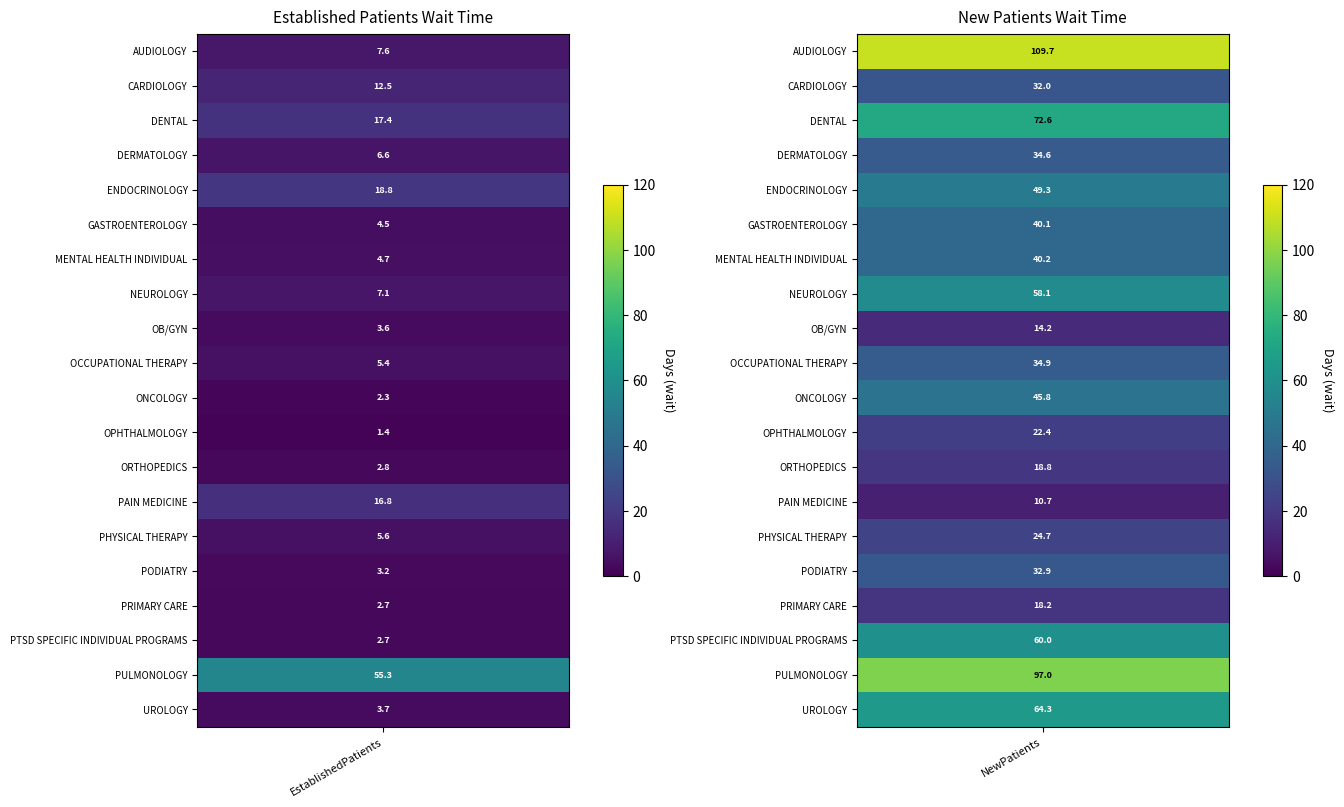

Is it true that DENTAL equals 36.1 at 1?

False